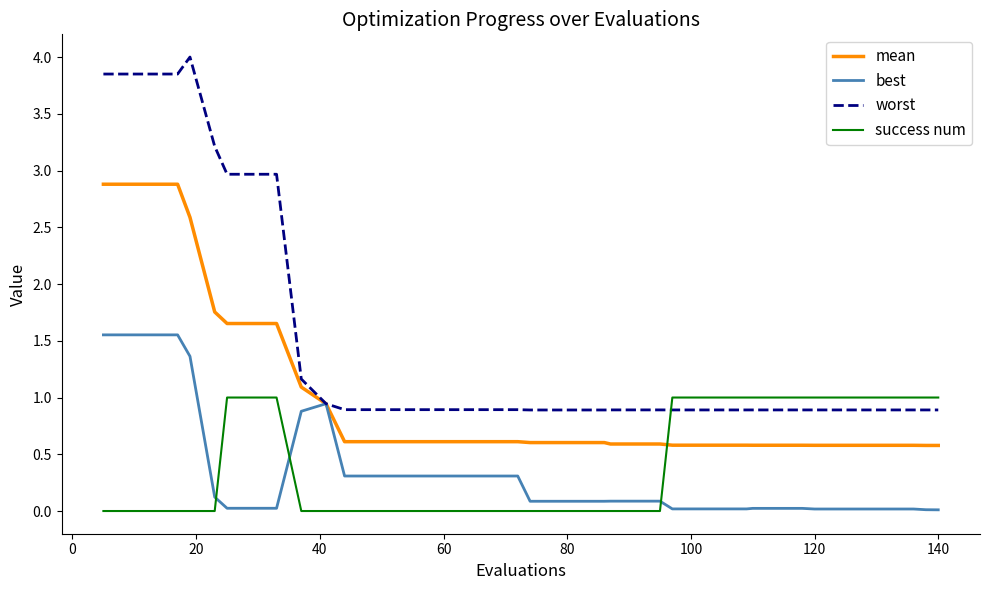

Rank the series by their maximum value, from lowest to highest.

success num, best, mean, worst